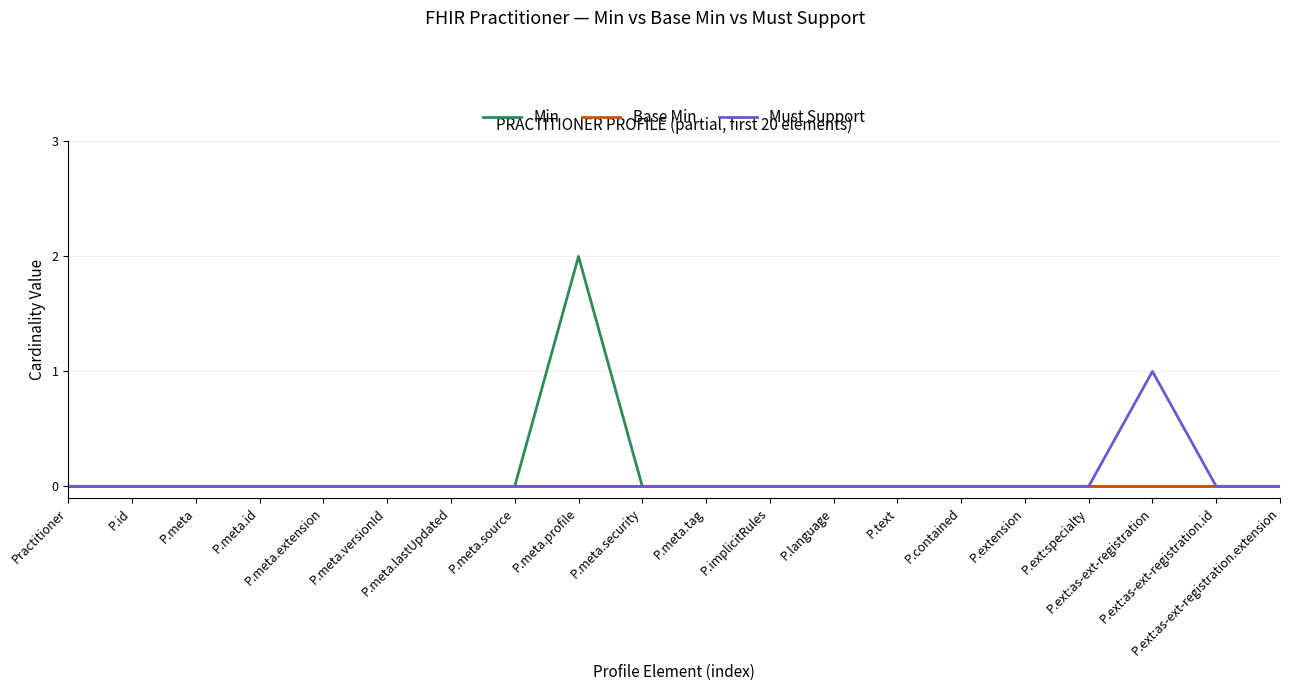

The Min series shows 0 at P.implicitRules. True or false?

True